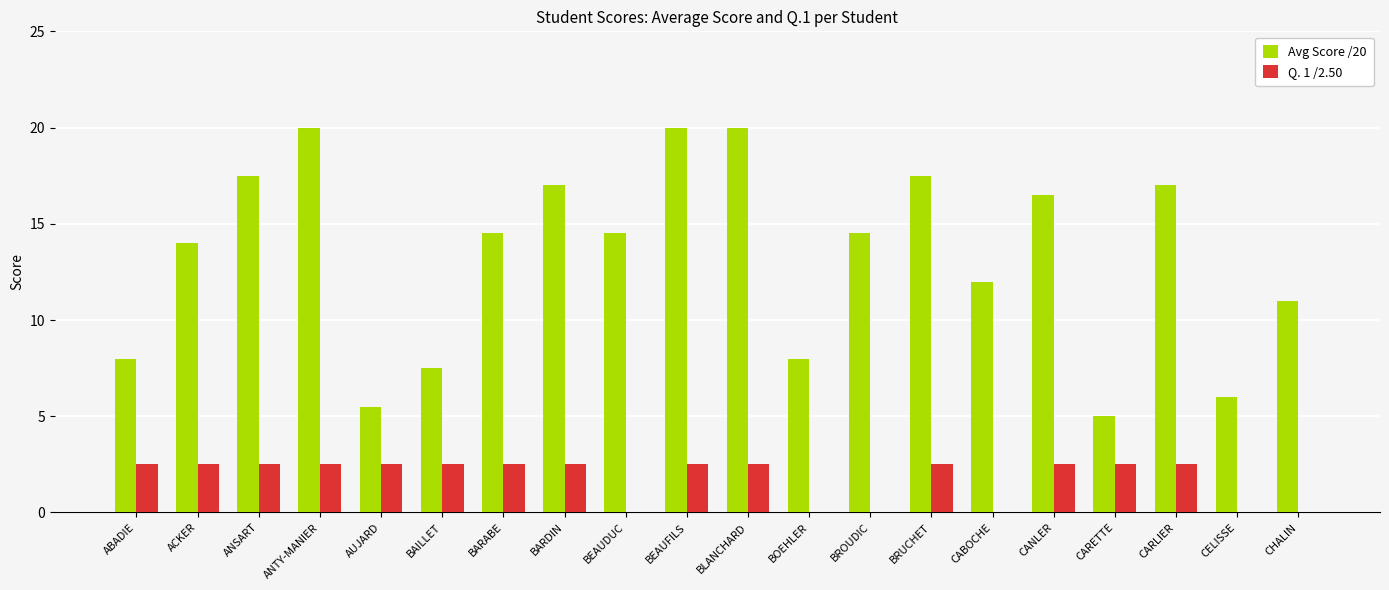

The value of Avg Score /20 at BROUDIC is 19.4. True or false?

False